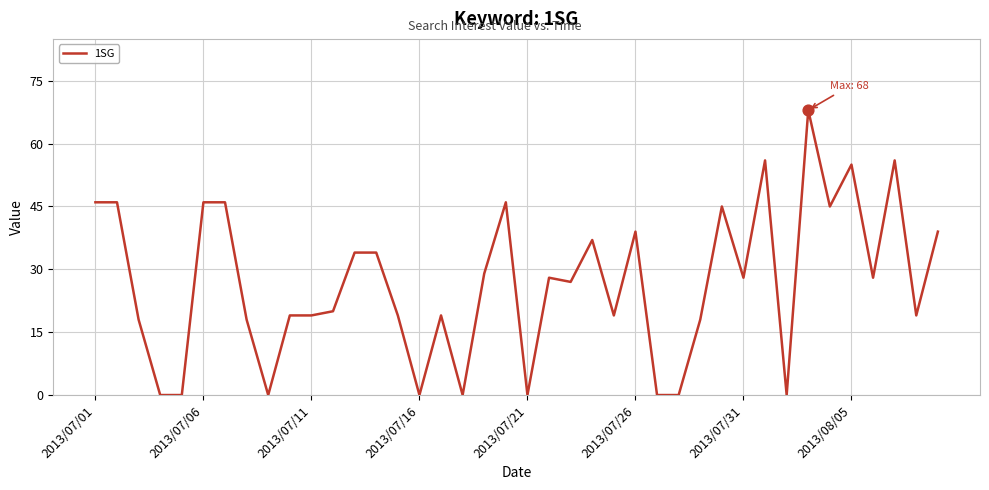

What is the maximum value shown in the chart?

68